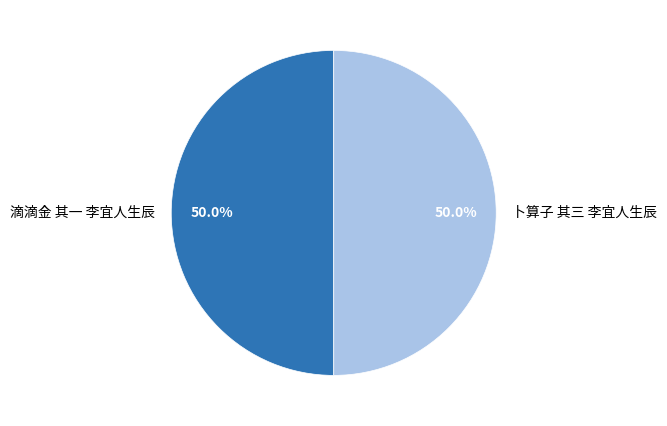

Approximately how many times larger is the value at 滴滴金 其一 李宜人生辰 compared to 卜算子 其三 李宜人生辰?

1.0